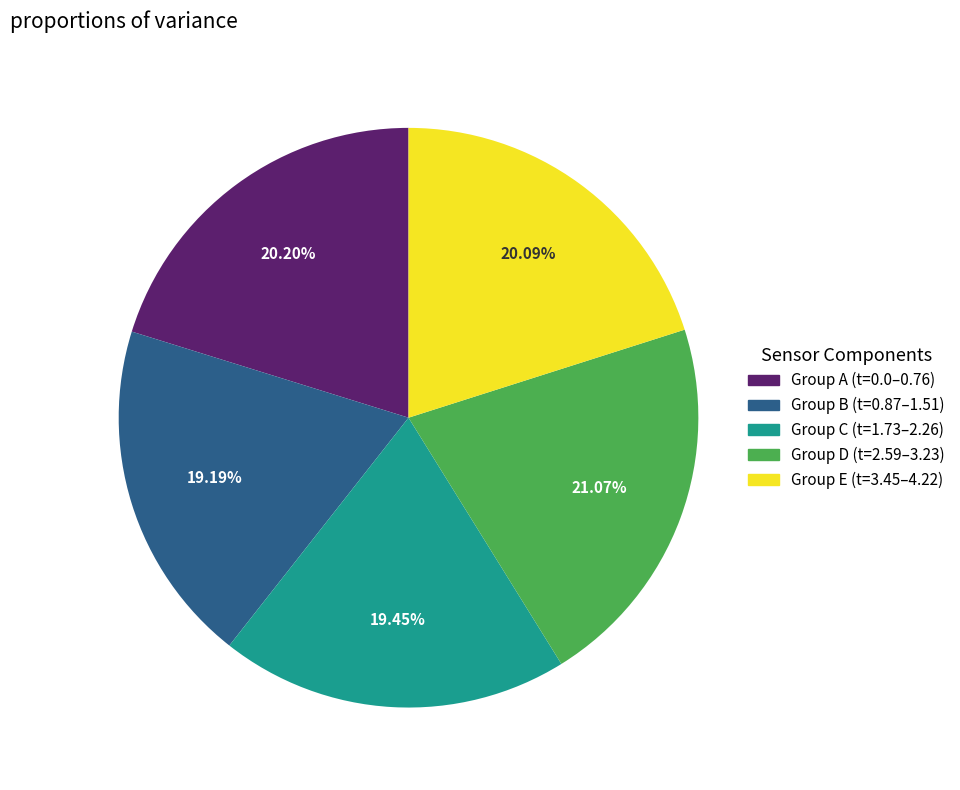

Is there a majority slice in this chart?

No